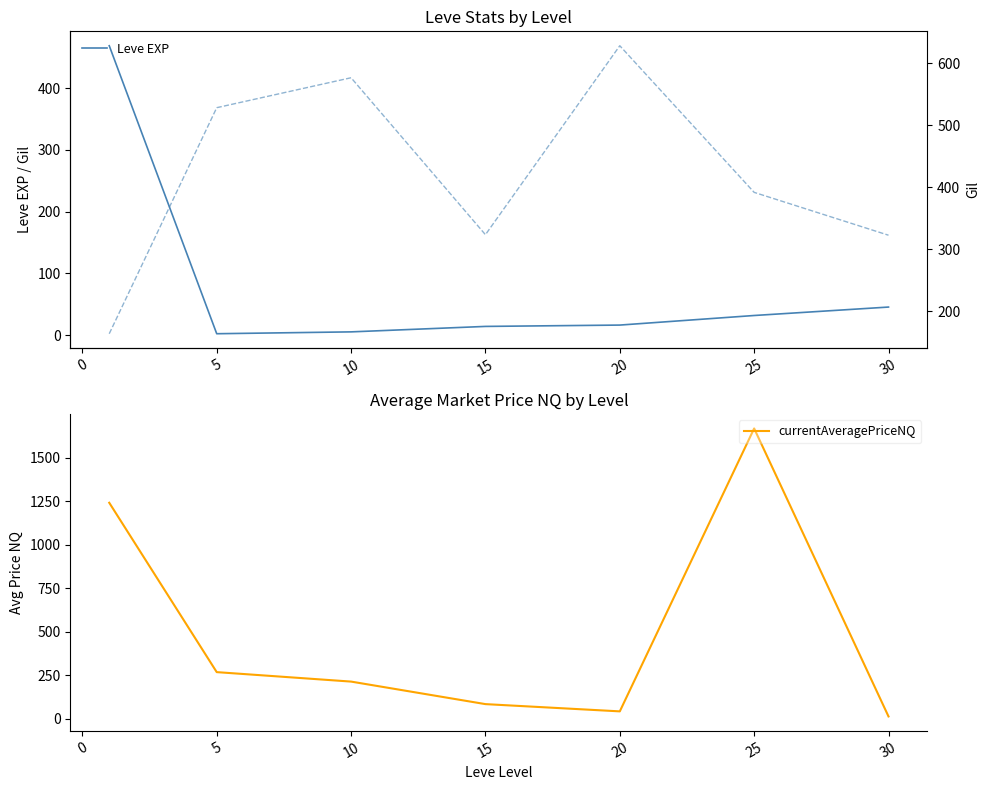

What is the minimum value shown in the chart?

2.3